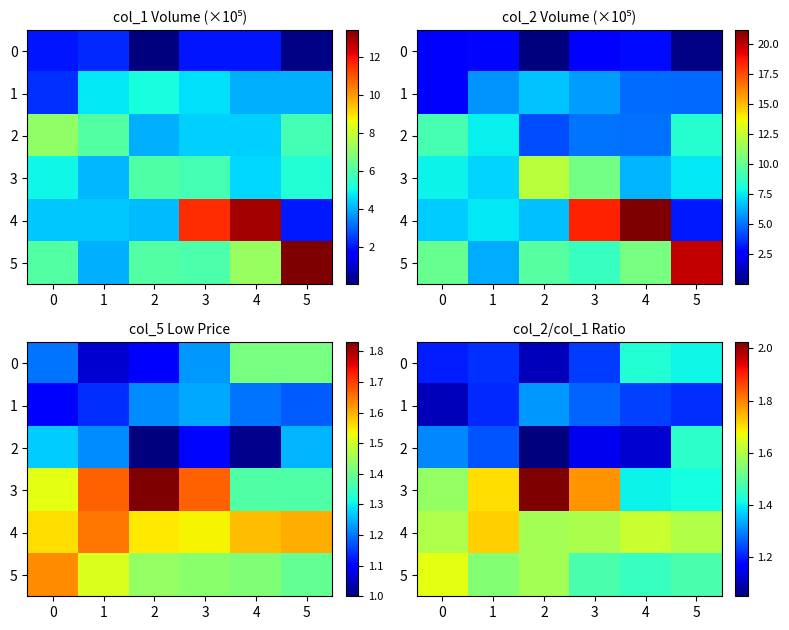

The 0 series shows 1.5 at 2. True or false?

False